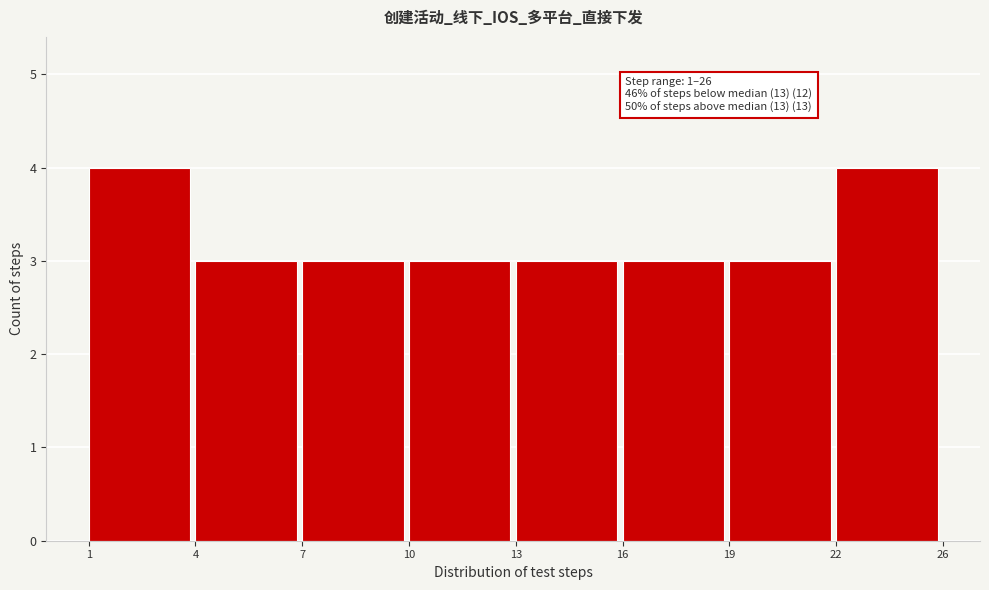

Reading left to right, extract all data points from this chart.

1=4	4=3	7=3	10=3	13=3	16=3	19=3	22=4